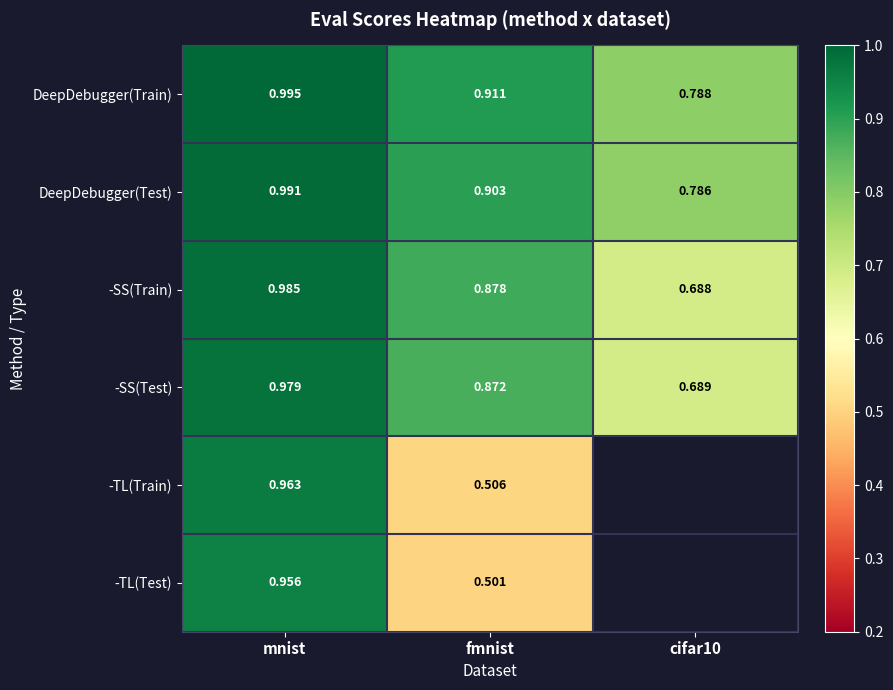

Where is -SS(Train) nearest to the value 0?

cifar10